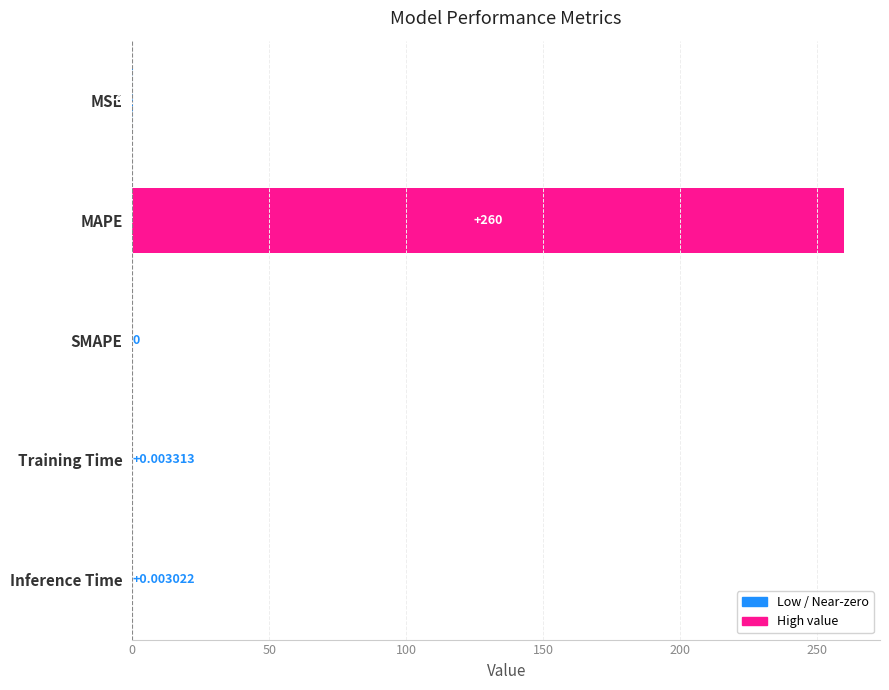

What is the change in value from MAPE to Inference Time?

-260.0